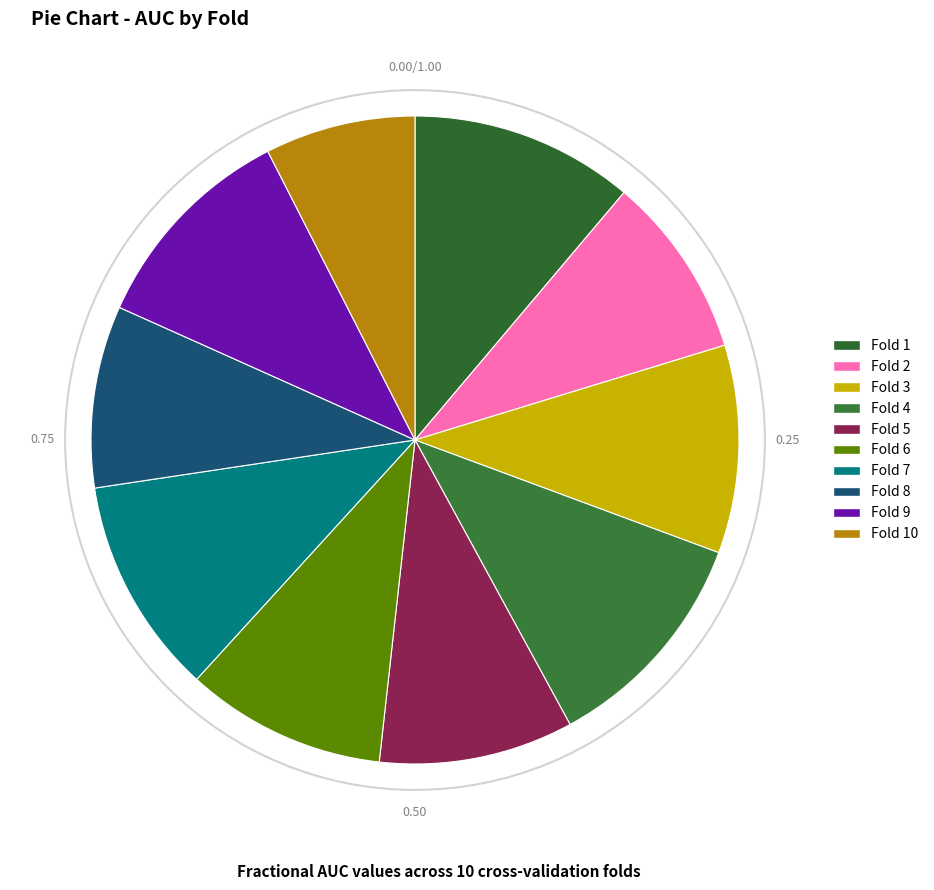

The Fold 3 slice represents 10% of the pie. True or false?

True